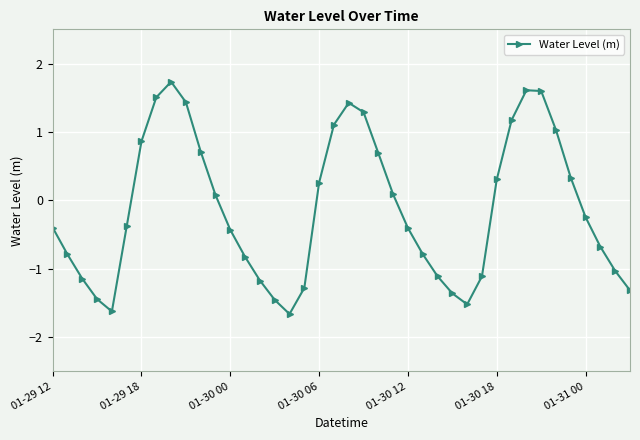

How many interior local valleys (lower than both neighbors) does the data have?

3